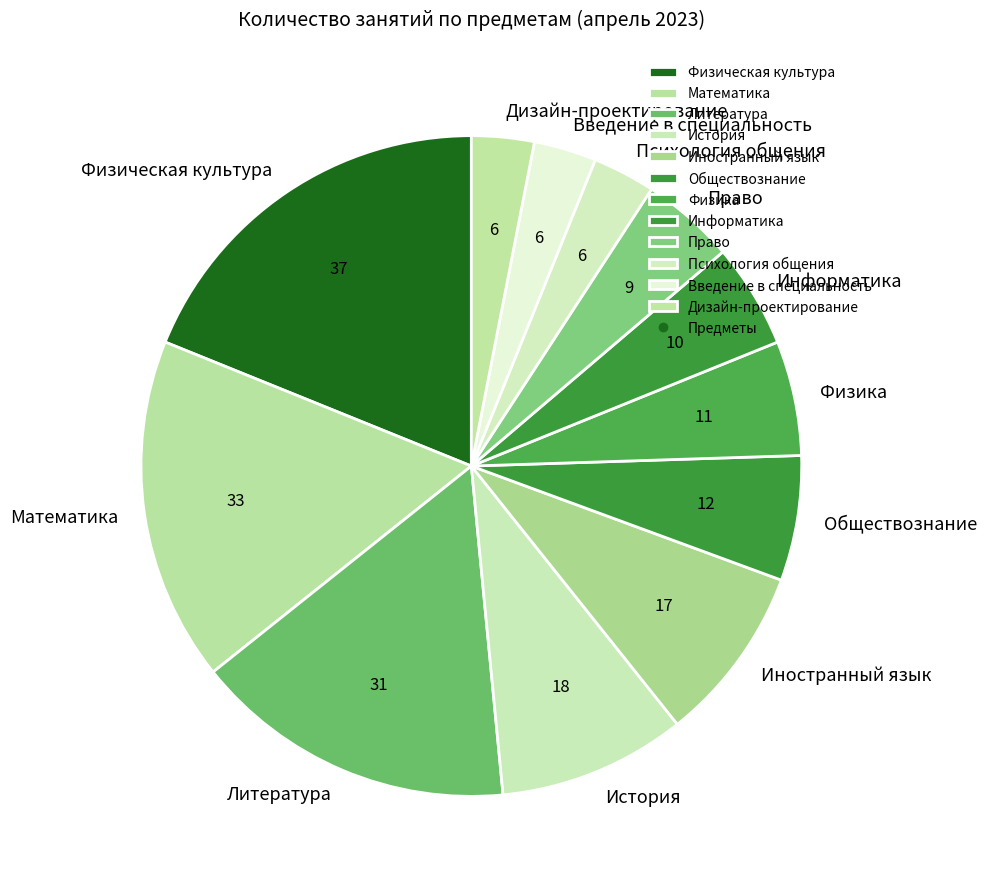

What is the largest slice in the pie chart?

Физическая культура